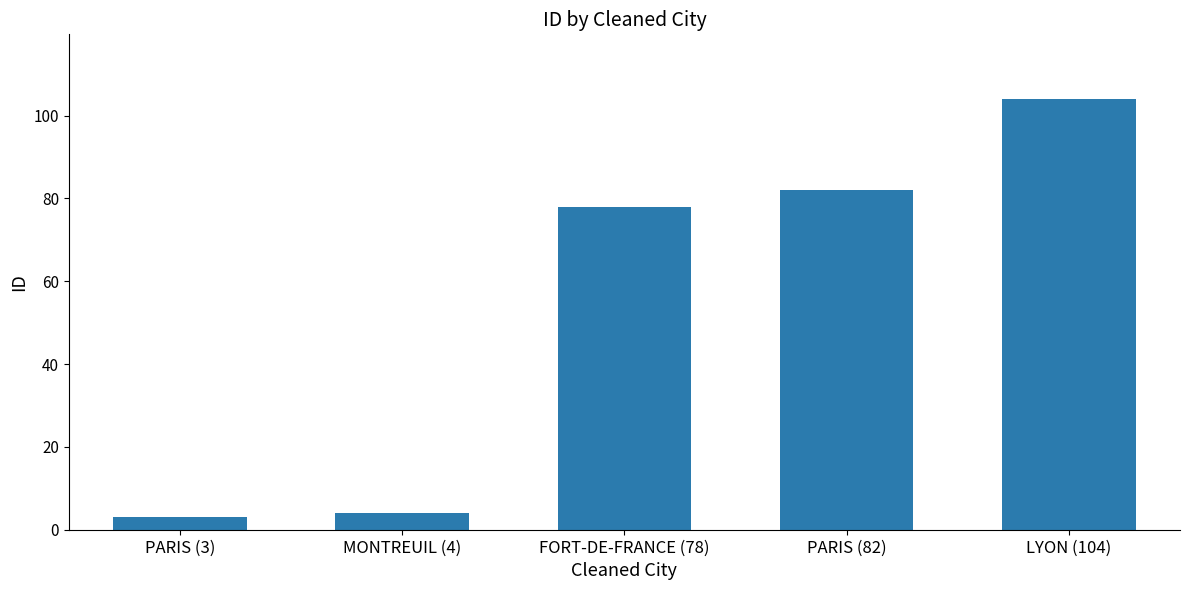

How many distinct data groups are displayed?

1